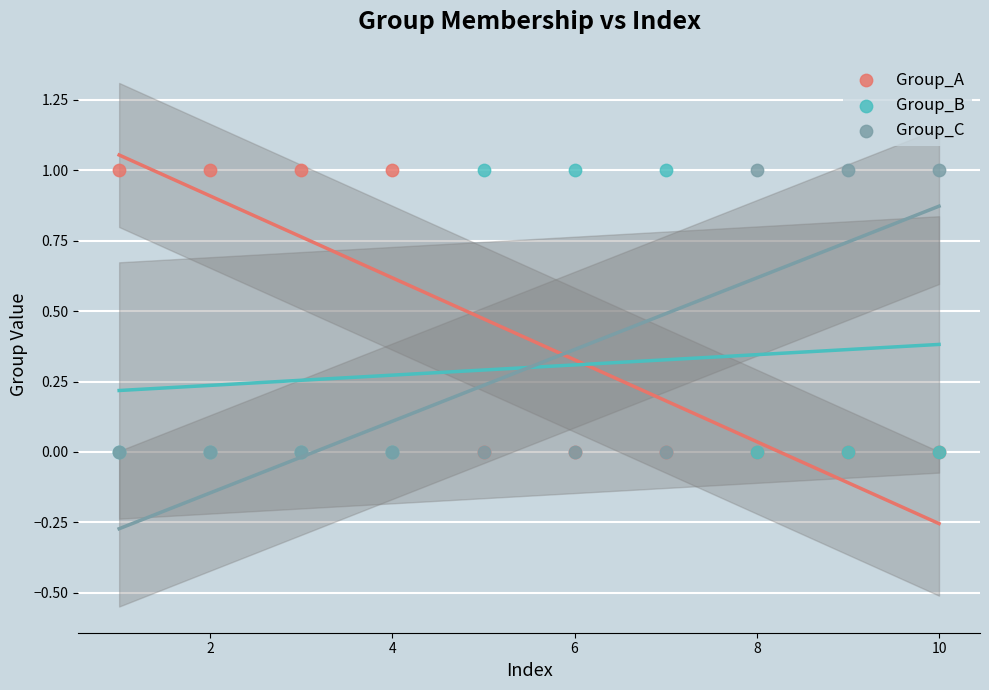

What are all the series names shown in the legend?

Group_A, Group_B, Group_C